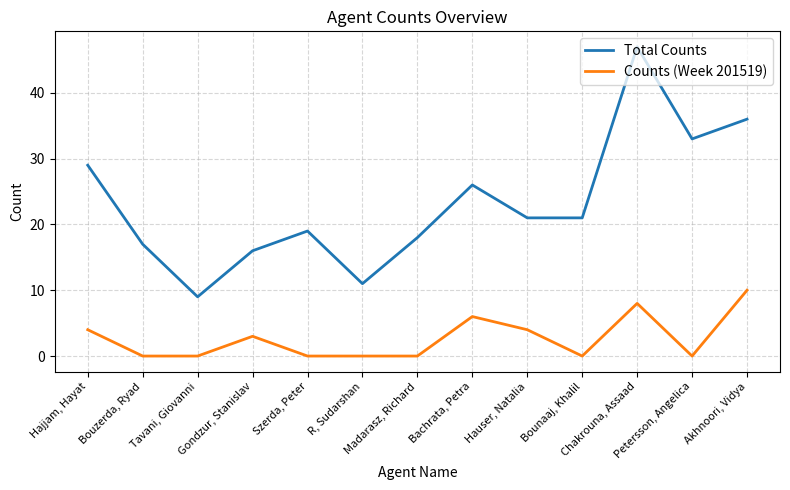

Where is the first local maximum for Counts (Week 201519)?

Gondzur, Stanislav